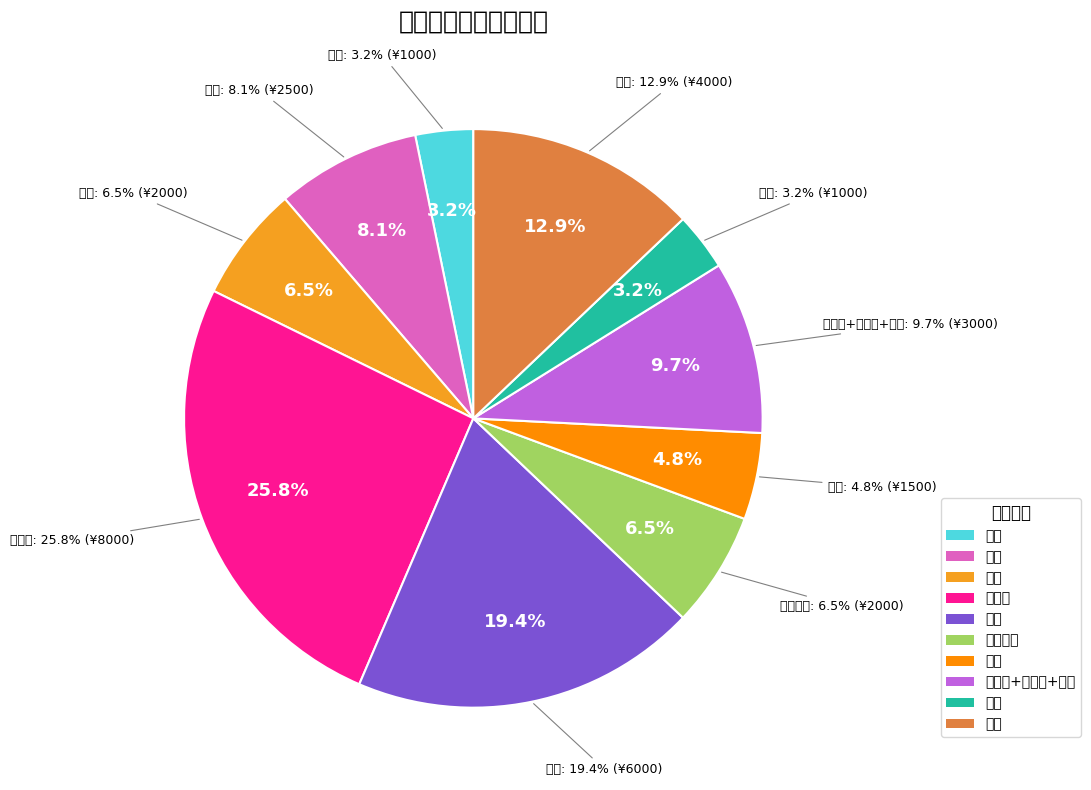

What portion of the pie excludes 鞋柜?

96.8%